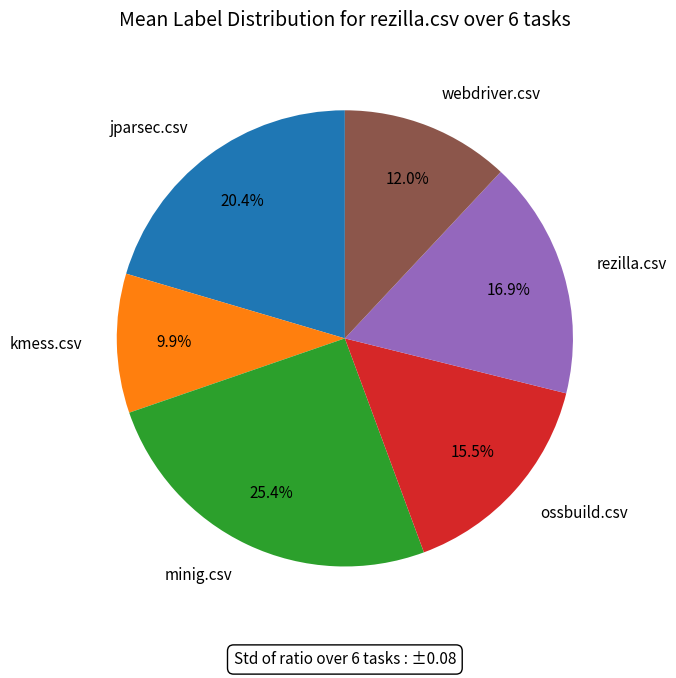

To the nearest percent, what is the average slice percentage?

17%